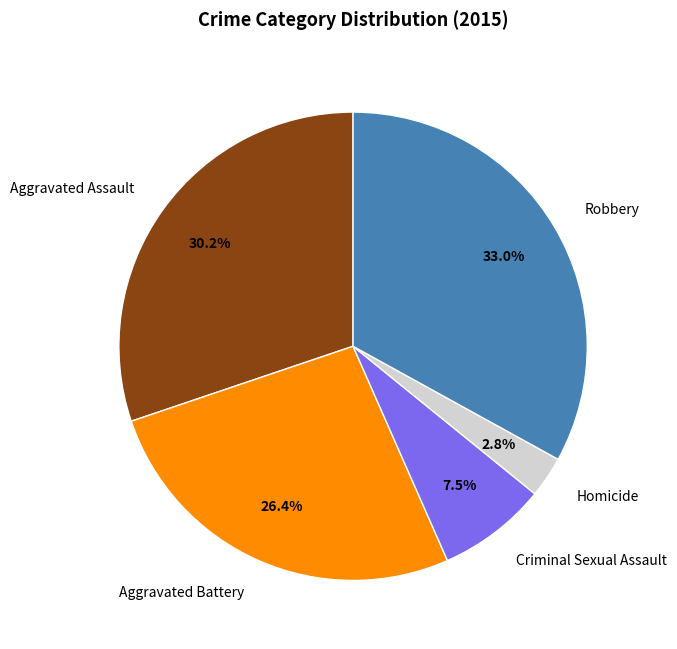

How many slices are in this pie chart?

5